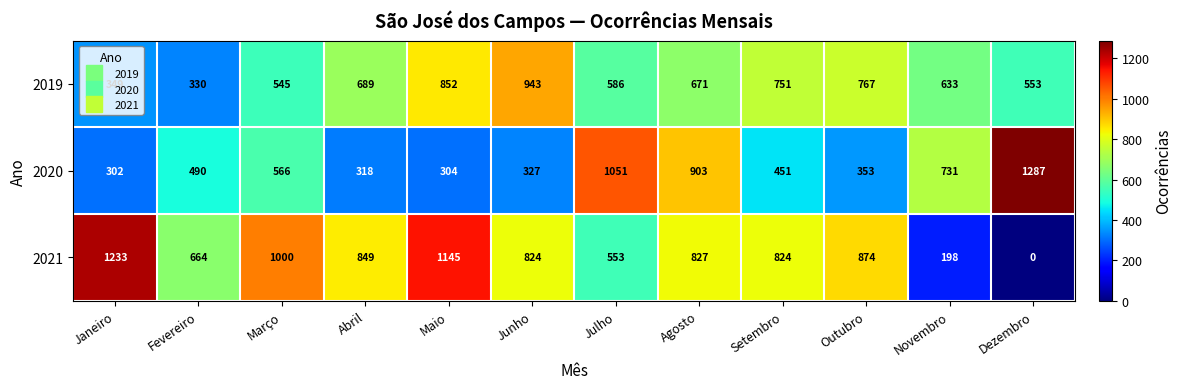

What is the sum of the 2020 values at Janeiro and Fevereiro?

792